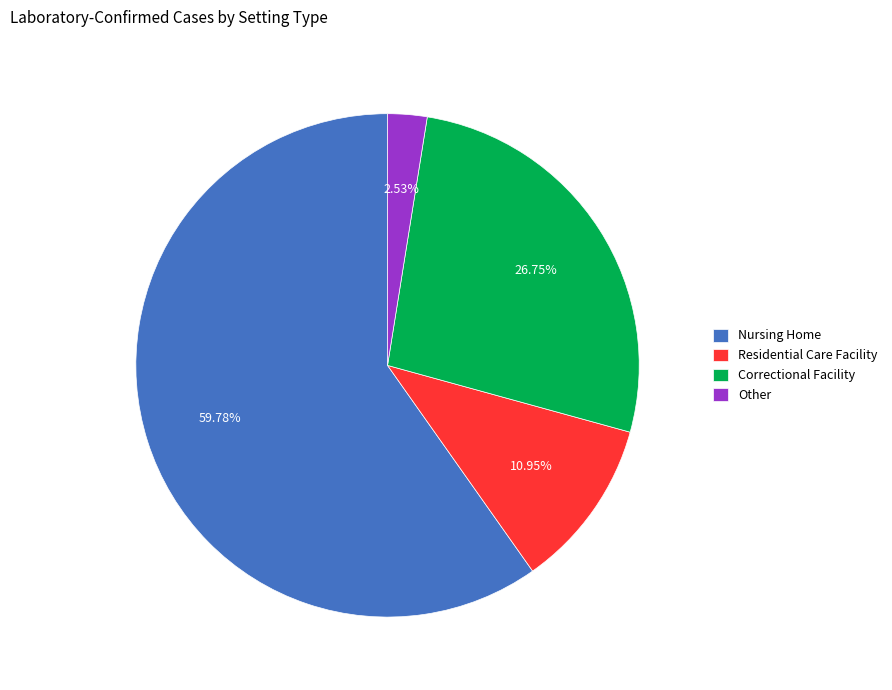

To the nearest percent, what is the combined percentage of Other and Nursing Home?

62%